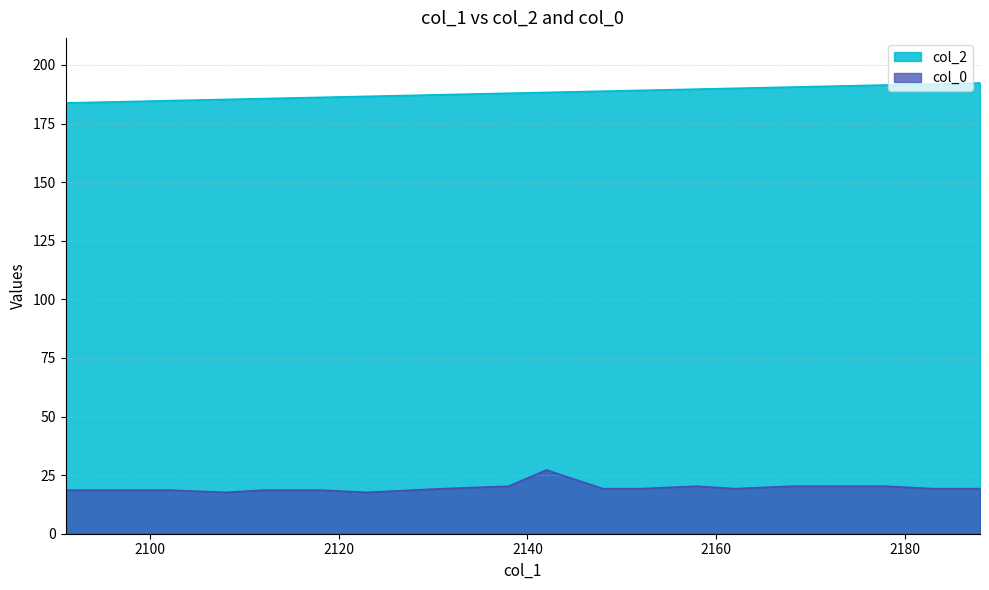

How many lines are shown in the chart?

2